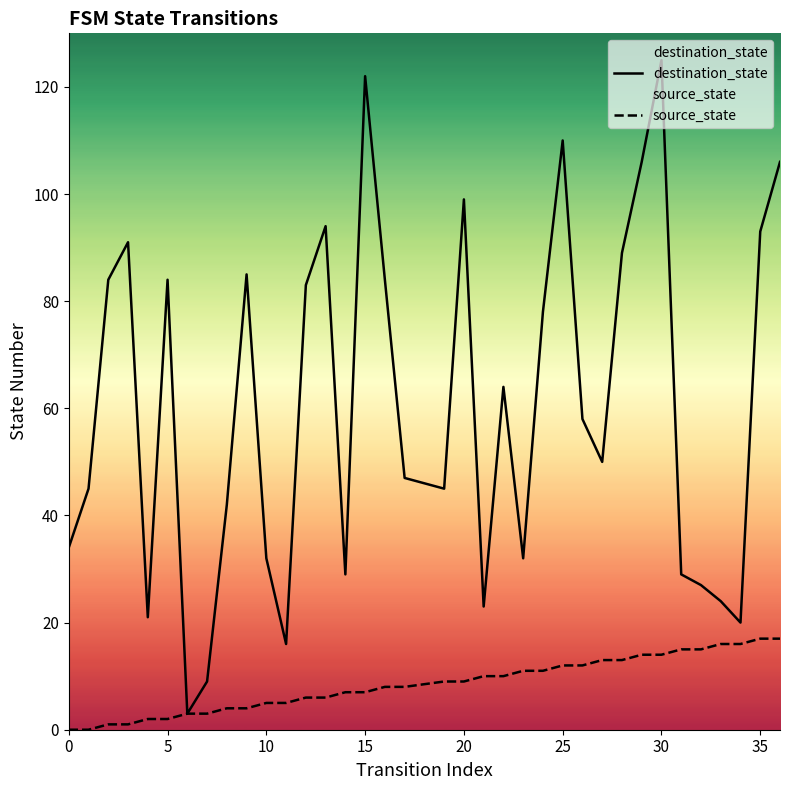

The source_state series shows 22 at 30. True or false?

False